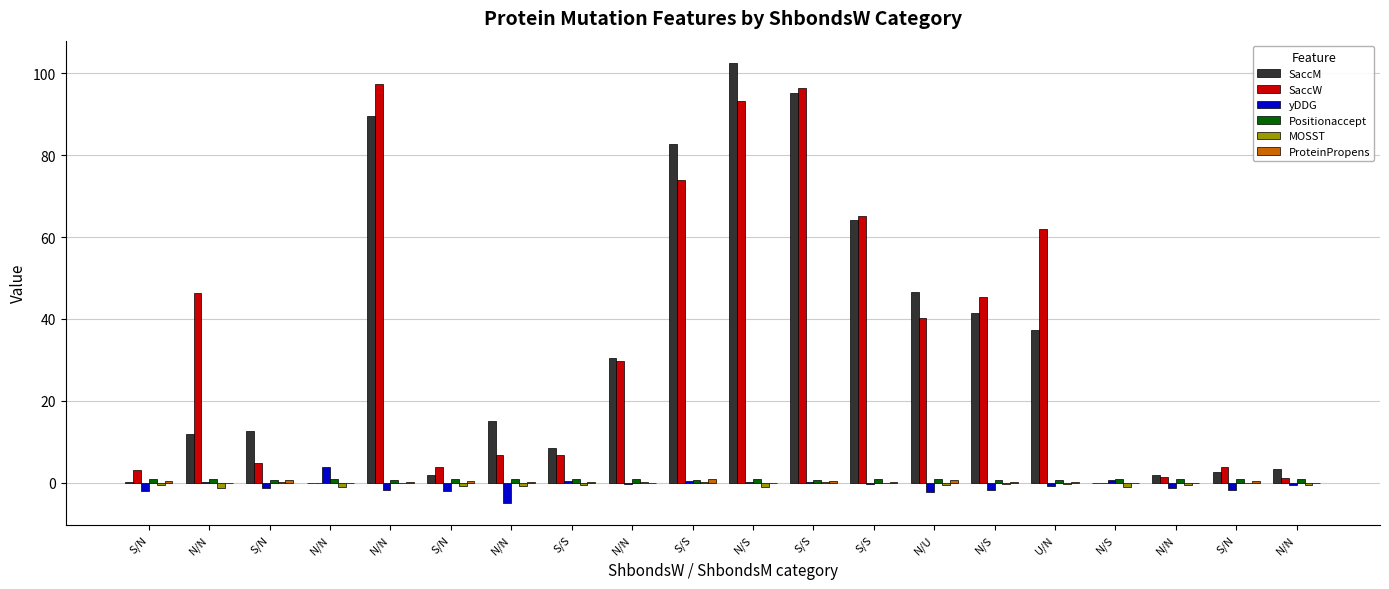

How many distinct data groups are displayed?

6